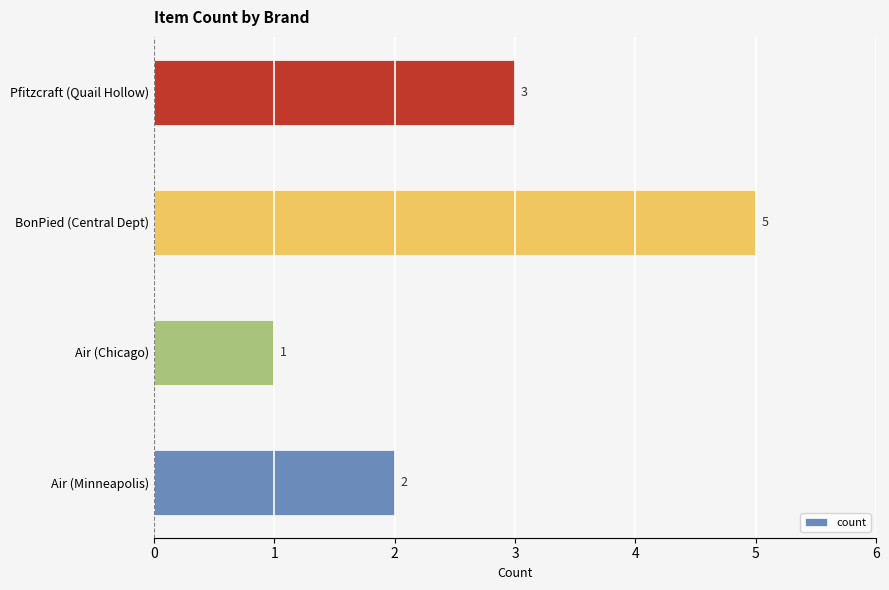

List the labels in order of value, smallest first.

Air (Chicago), Air (Minneapolis), Pfitzcraft (Quail Hollow), BonPied (Central Dept)